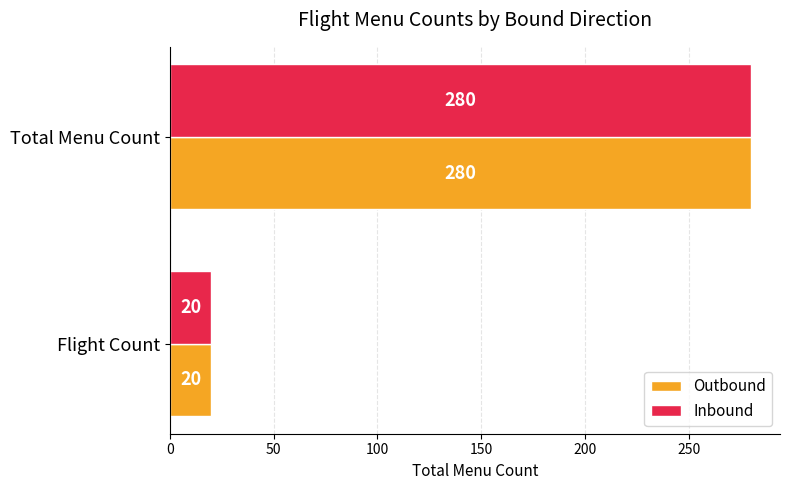

What is the sum of the Inbound values at Total Menu Count and Flight Count?

300